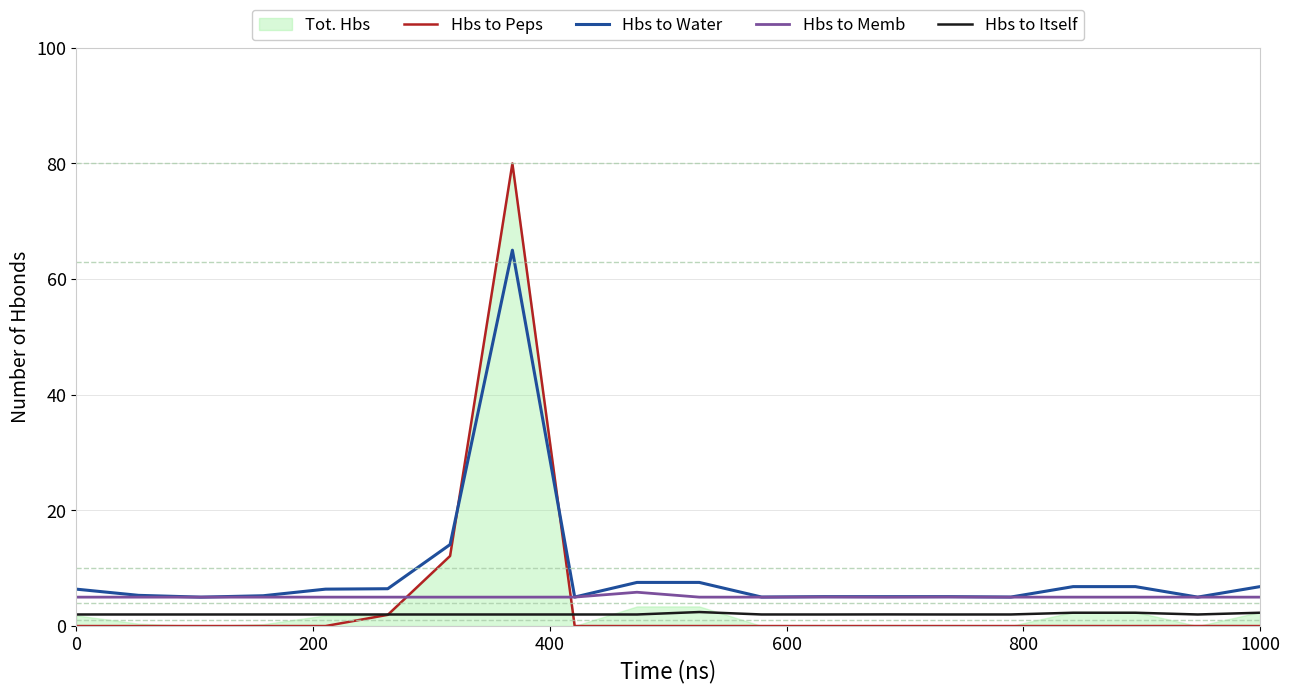

Which series changed the most between 0 and 15?

Hbs to Water